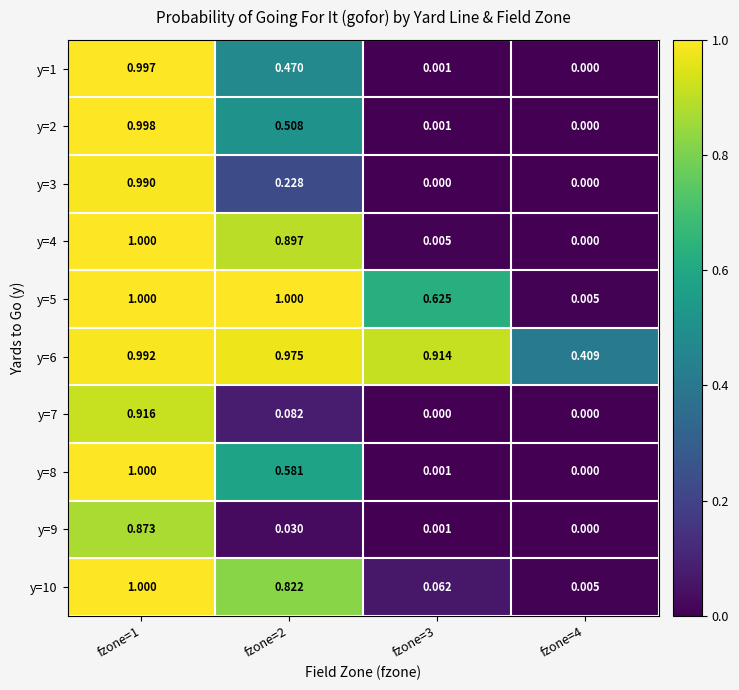

Is the value of y=4 at fzone=1 greater than the value of y=10 at fzone=2?

Yes